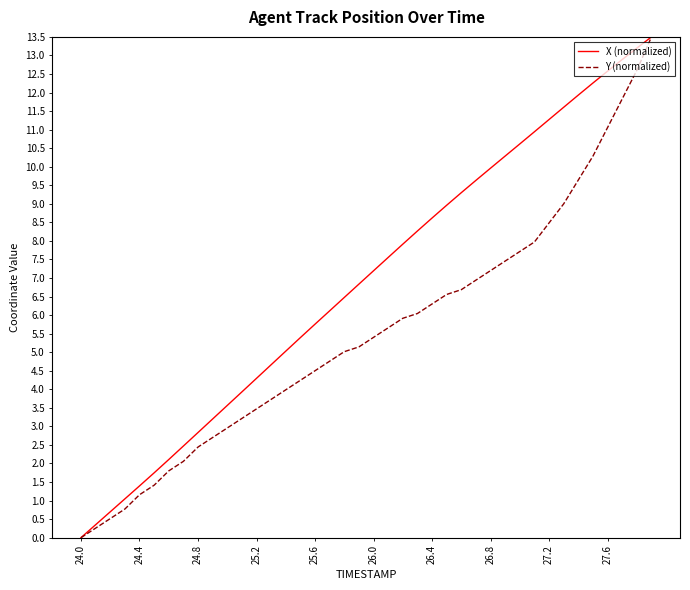

At how many categories does at least one series exceed 3?

31